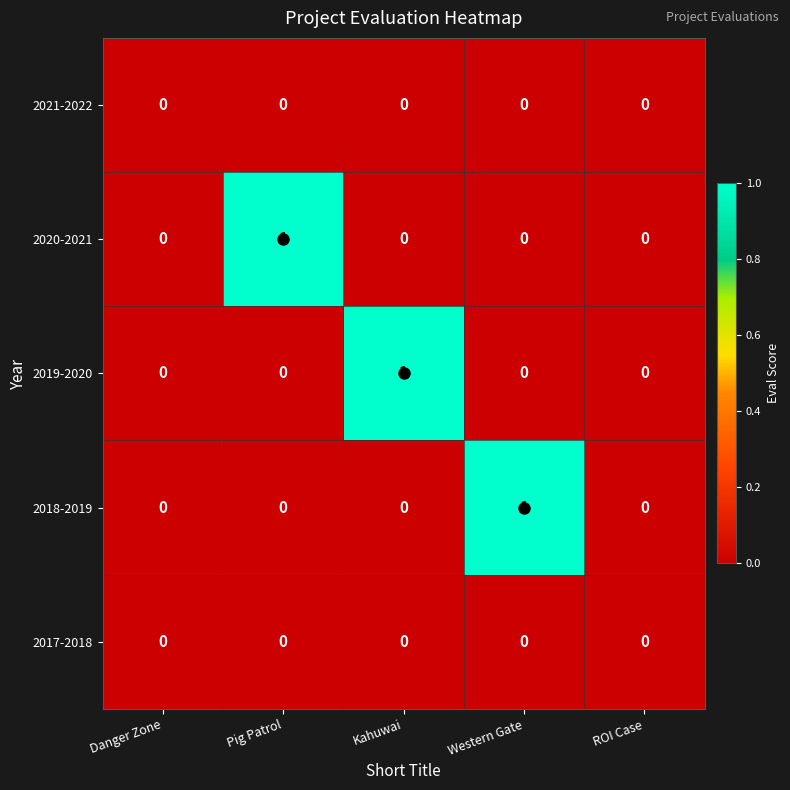

True or false: 2020-2021 has a value of 0 at Danger Zone.

True